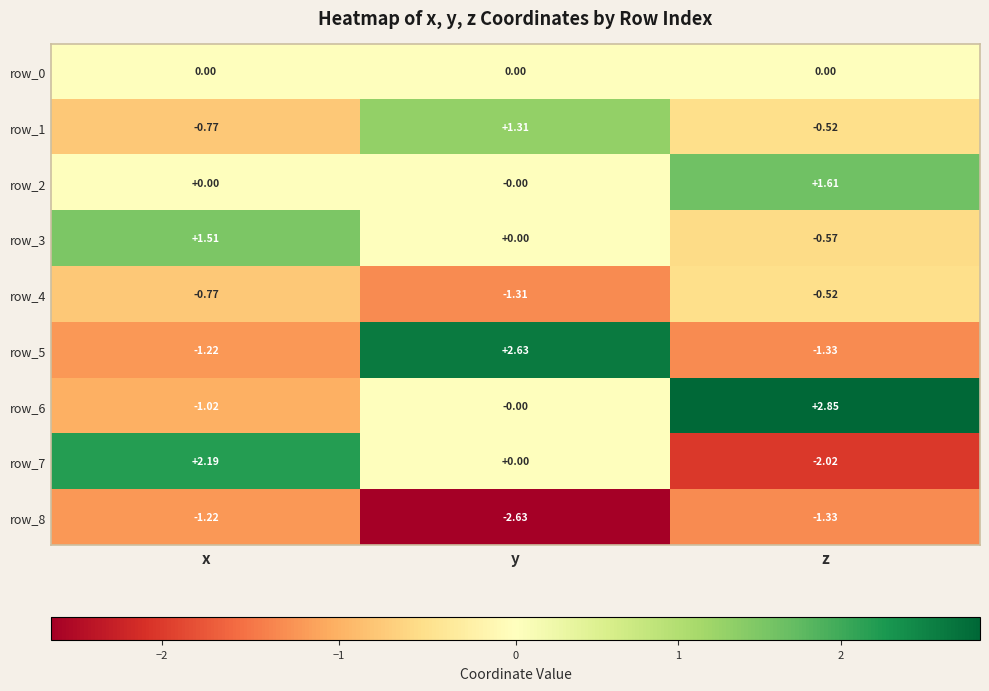

At how many categories does at least one series exceed 2?

3